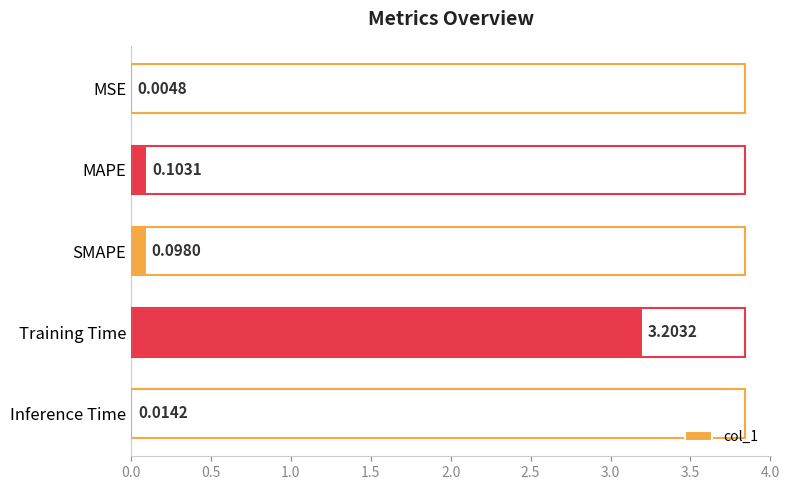

Between Training Time and SMAPE, which is larger?

Training Time